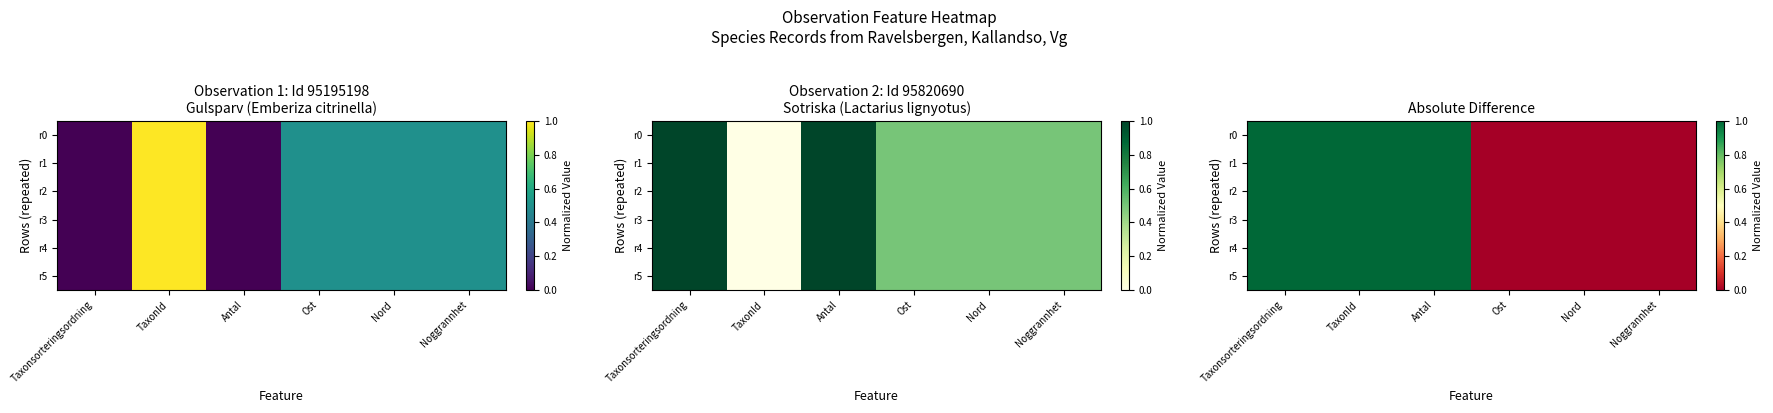

Which category has the lowest value in the r0 series?

Ost